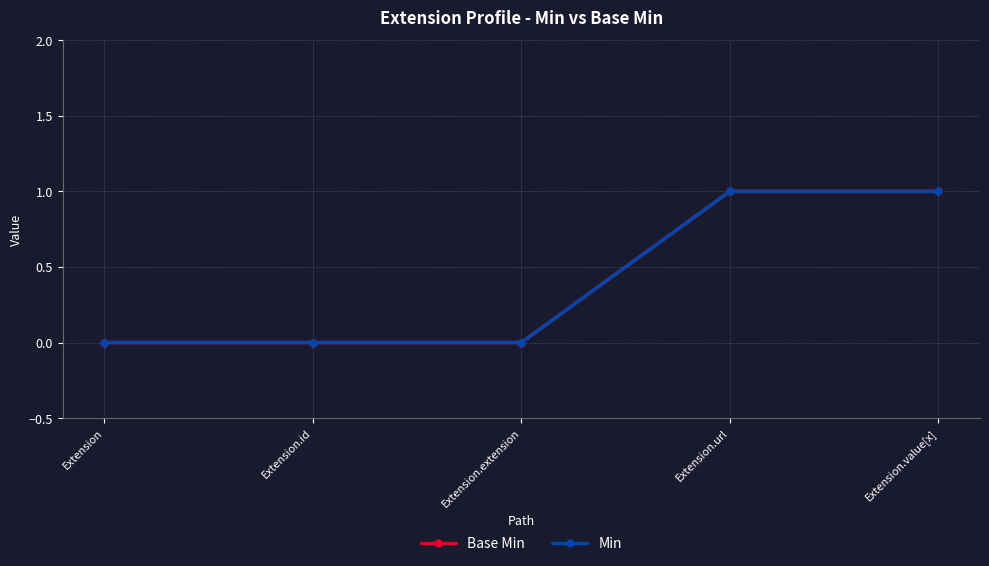

Is this an area chart (filled region under the line)?

No